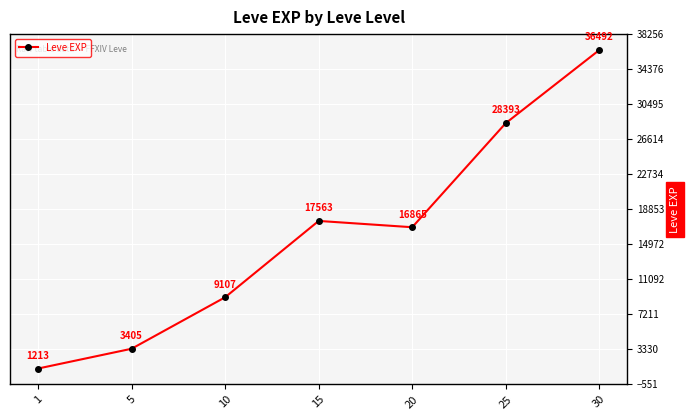

Count the number of categories in the chart.

7